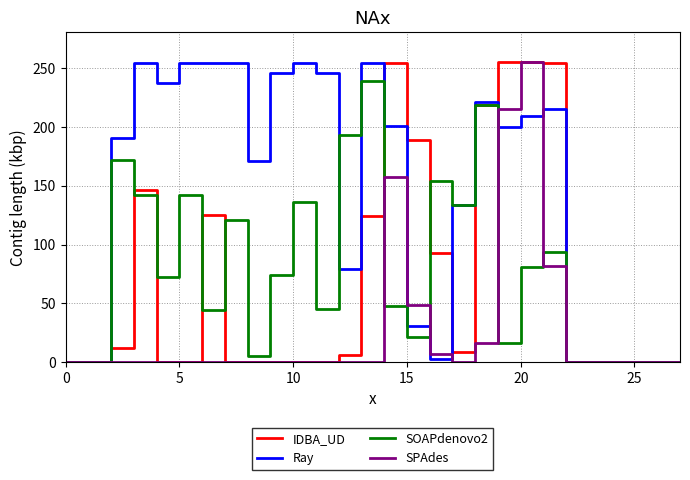

How many distinct data groups are displayed?

4